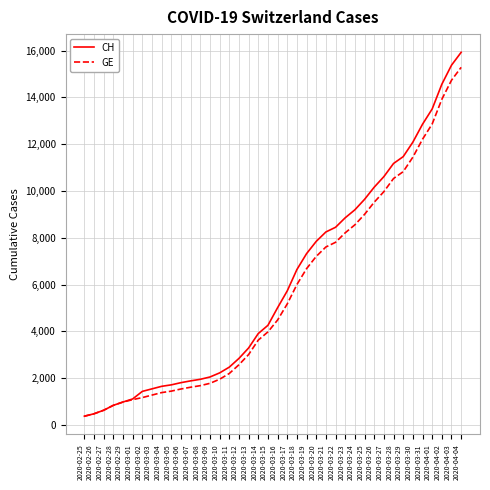

The value of CH at 2020-03-11 is 1170. True or false?

False